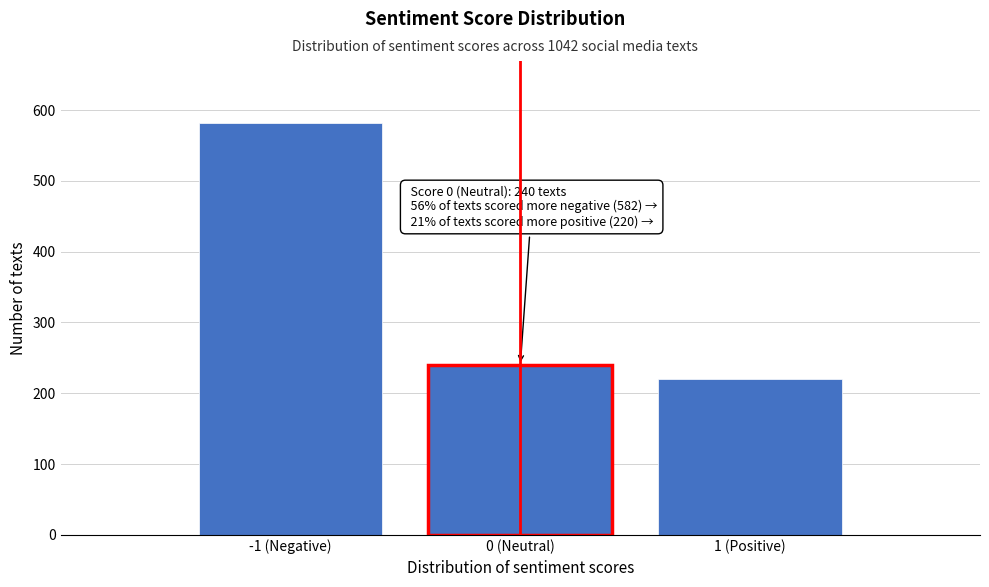

Reading left to right, what are all the values shown in this chart?

582	240	220